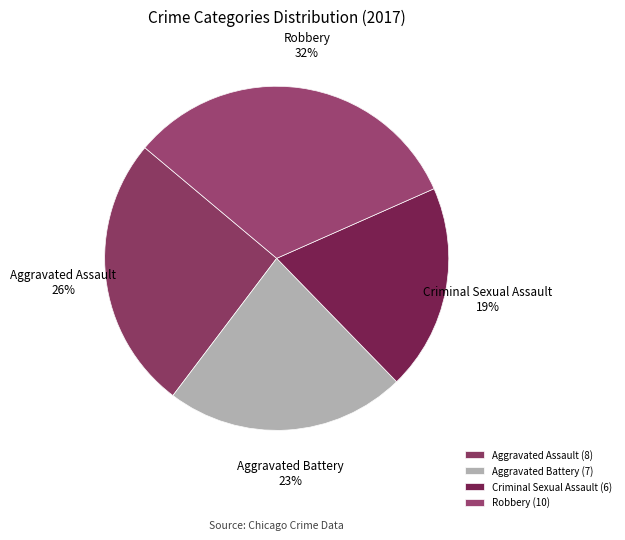

Count the number of slices in the pie.

4